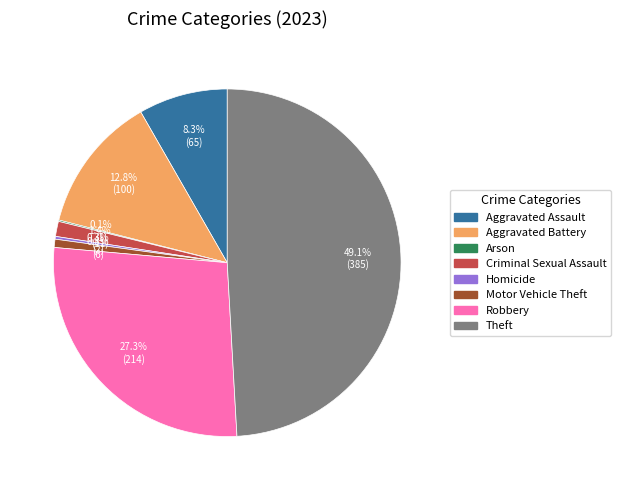

Which has a higher value, Motor Vehicle Theft or Robbery?

Robbery